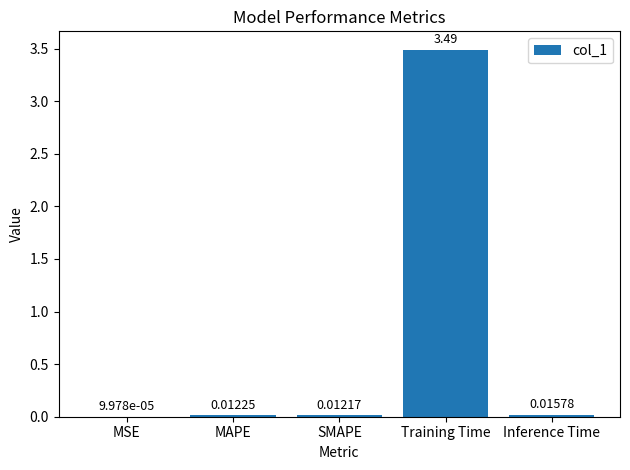

At which label is the value closest to 1?

Inference Time